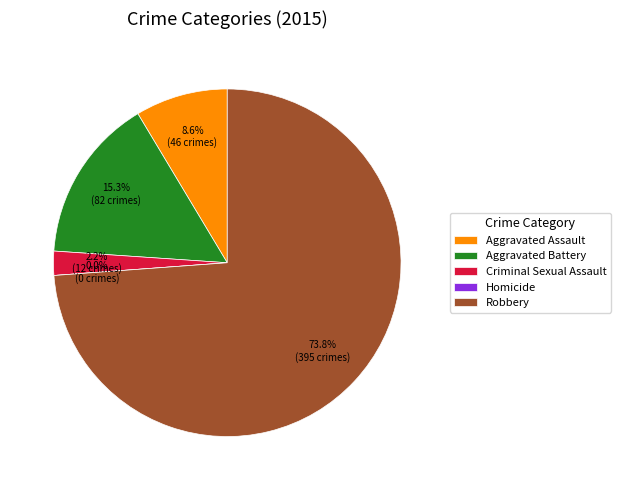

Count the number of slices in the pie.

5